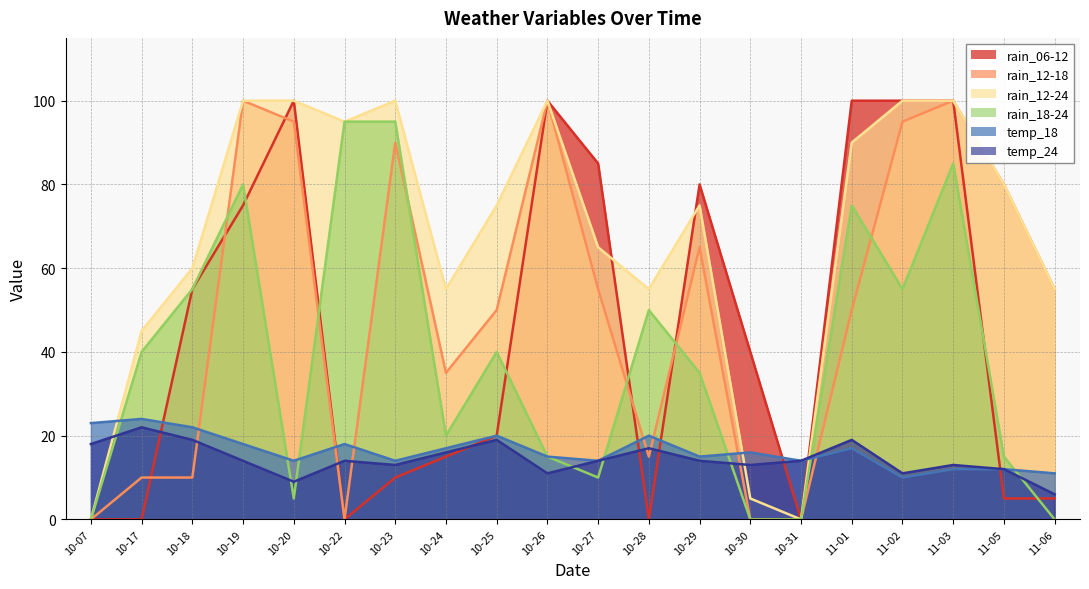

How many distinct data groups are displayed?

6